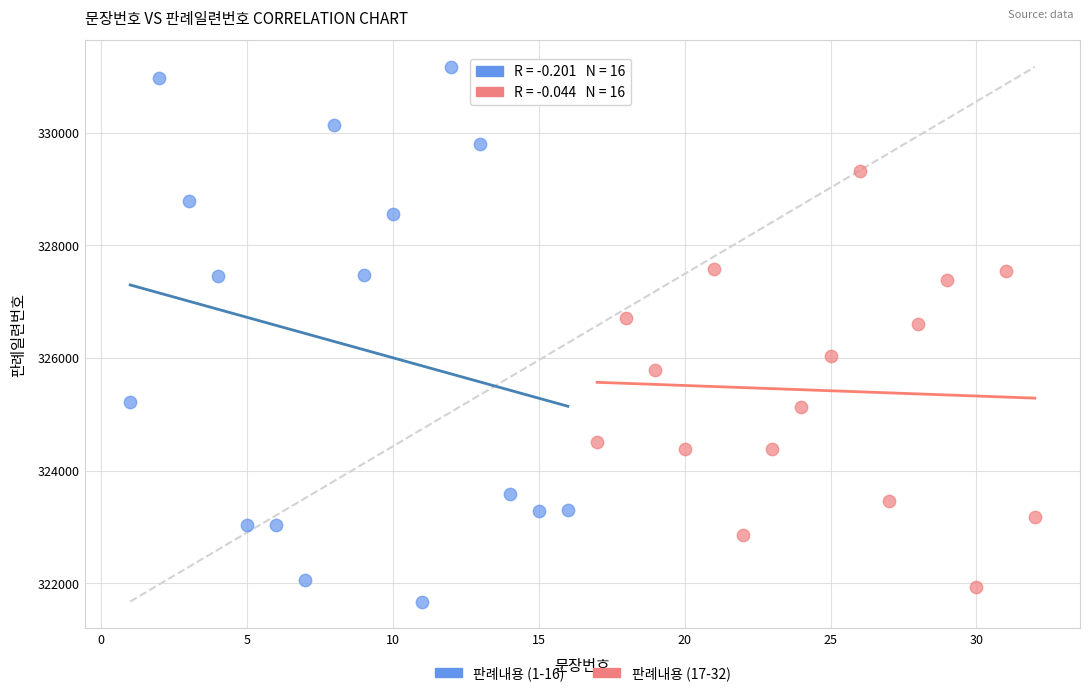

Which series contains the highest Y value?

판례내용 (1-16)